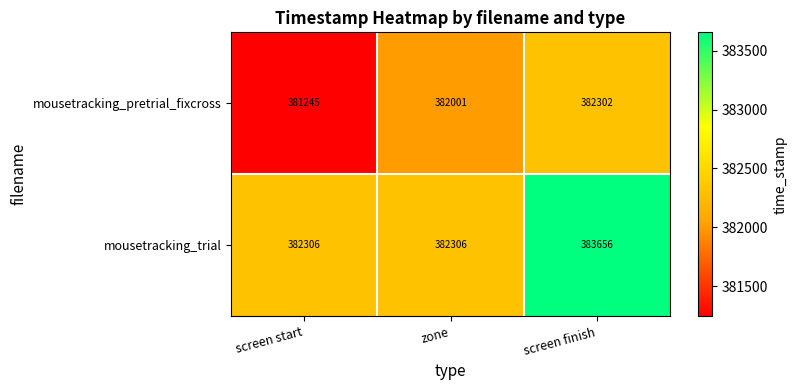

What is the difference between the mousetracking_pretrial_fixcross values at zone and screen start?

756